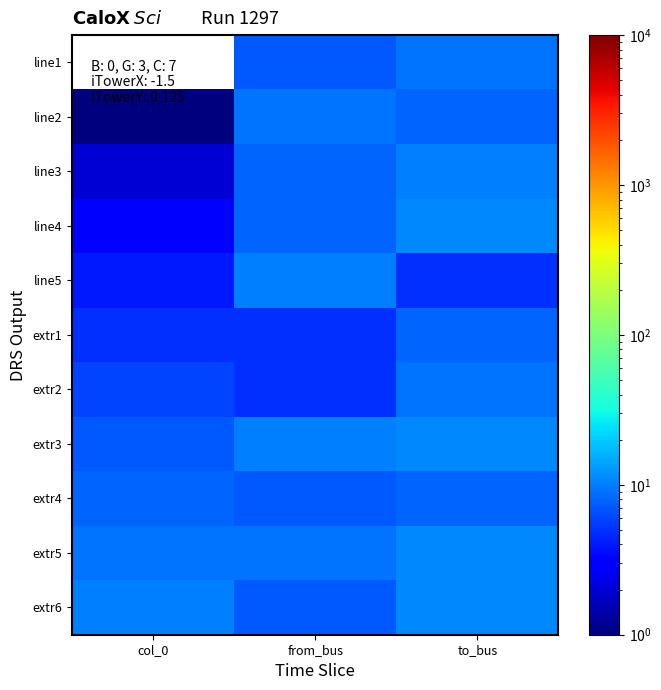

What is the total value across all series at to_bus?

101